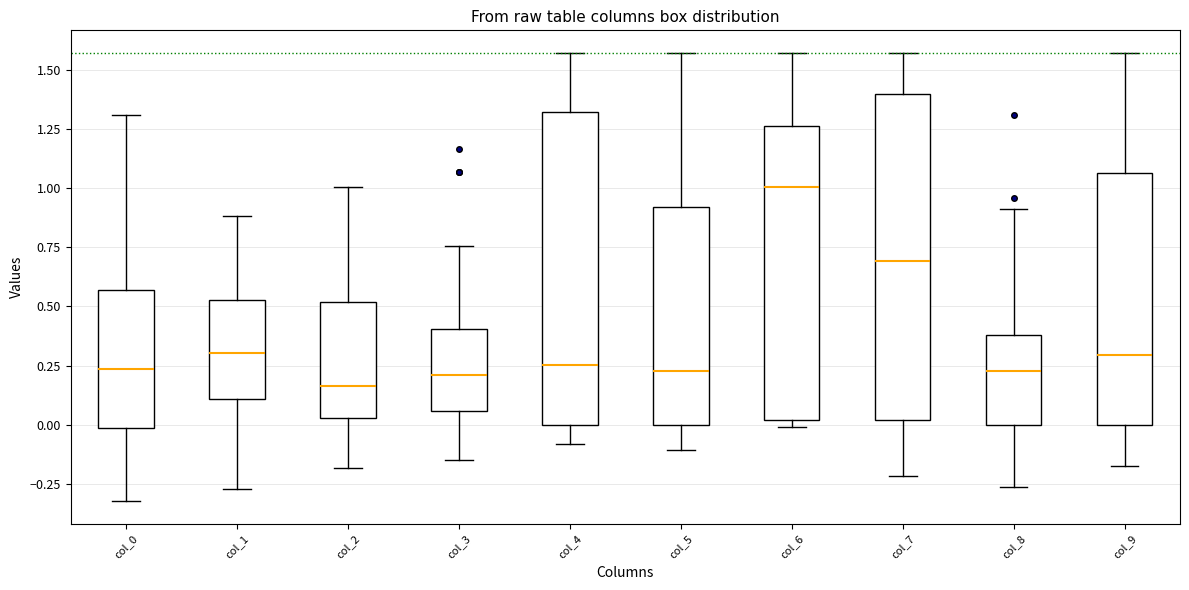

Reading left to right, read every box against the y-axis: the position of its median line, the range the box covers, and the ends of its whiskers. The values are not printed on the chart, so give them approximately, as read against the axis.

col_0: median 0.25, box 0.00 to 0.55, whiskers -0.30 to 1.30
col_1: median 0.30, box 0.10 to 0.55, whiskers -0.25 to 0.90
col_2: median 0.15, box 0.05 to 0.50, whiskers -0.20 to 1.00
col_3: median 0.20, box 0.05 to 0.40, whiskers -0.15 to 0.75
col_4: median 0.25, box 0.00 to 1.30, whiskers -0.10 to 1.55
col_5: median 0.25, box 0.00 to 0.90, whiskers -0.10 to 1.55
col_6: median 1.00, box 0.00 to 1.25, whiskers 0.00 (just below the box's lower edge) to 1.55
col_7: median 0.70, box 0.00 to 1.40, whiskers -0.20 to 1.55
col_8: median 0.25, box 0.00 to 0.40, whiskers -0.25 to 0.90
col_9: median 0.30, box 0.00 to 1.05, whiskers -0.15 to 1.55